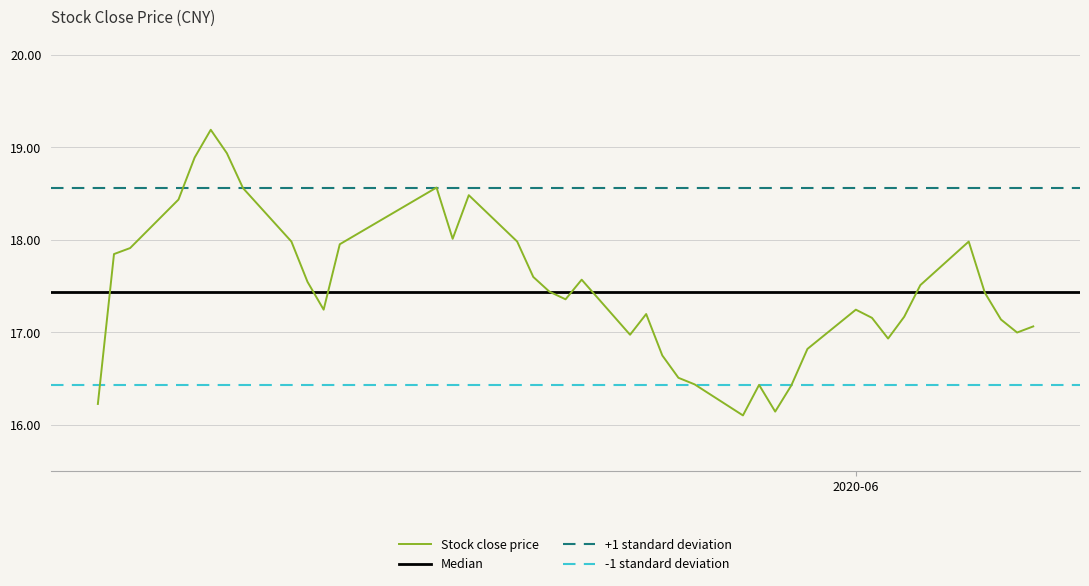

The chart shows a value of 6.6 at 2020-06-05. True or false?

False